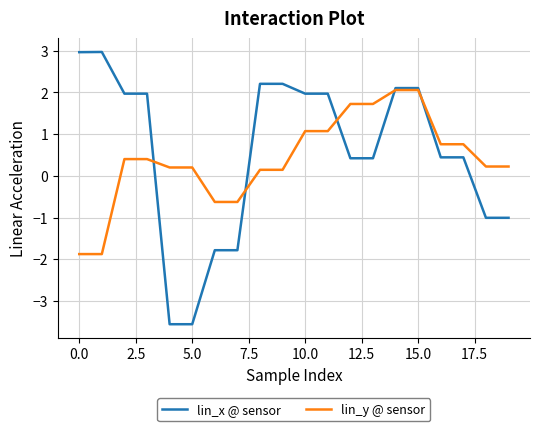

Which series has the widest spread of values?

lin_x @ sensor